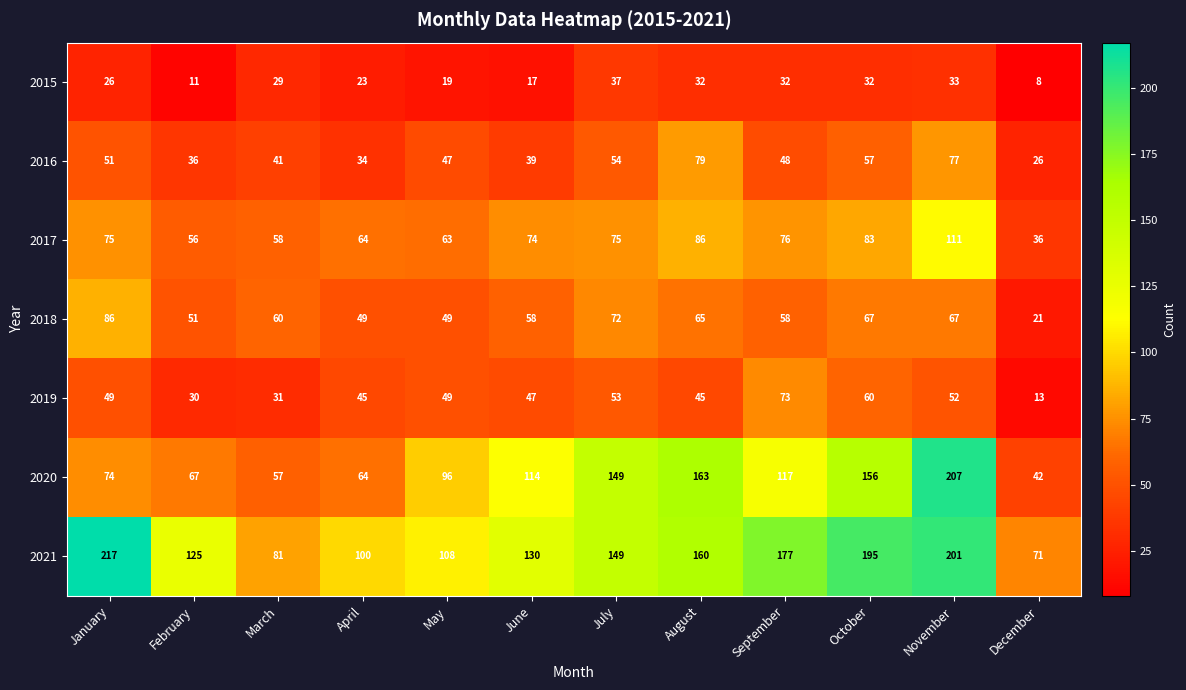

At which category is the sum across all series the highest?

November